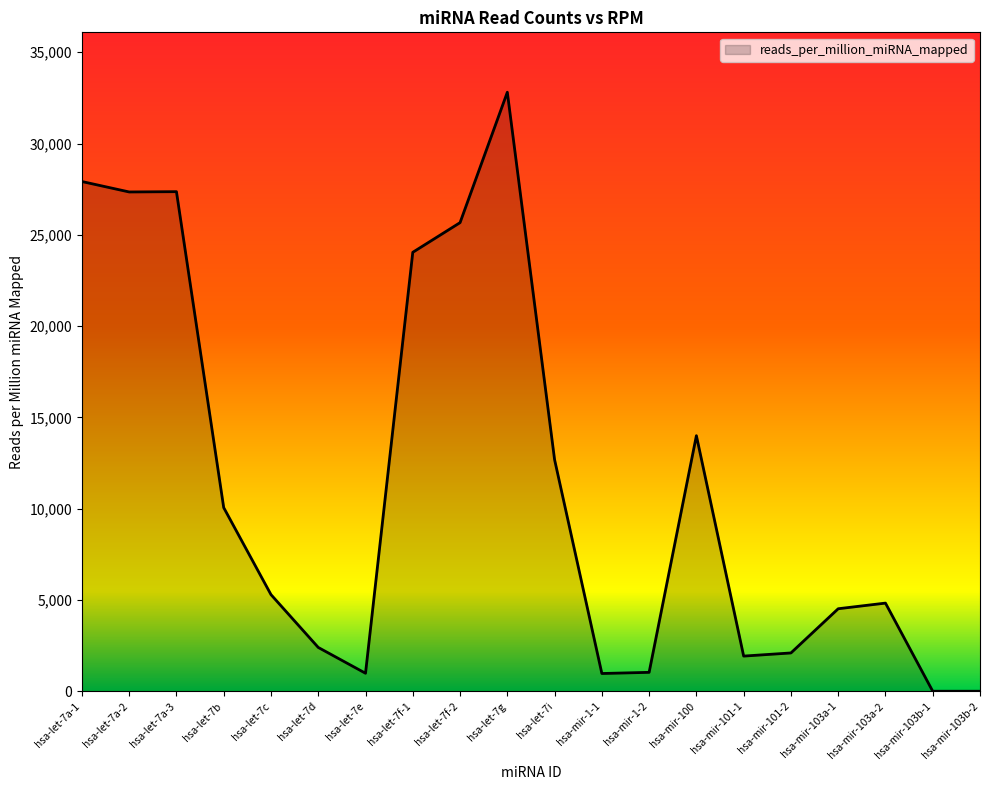

The value at hsa-let-7f-2 is 25668.6. True or false?

True